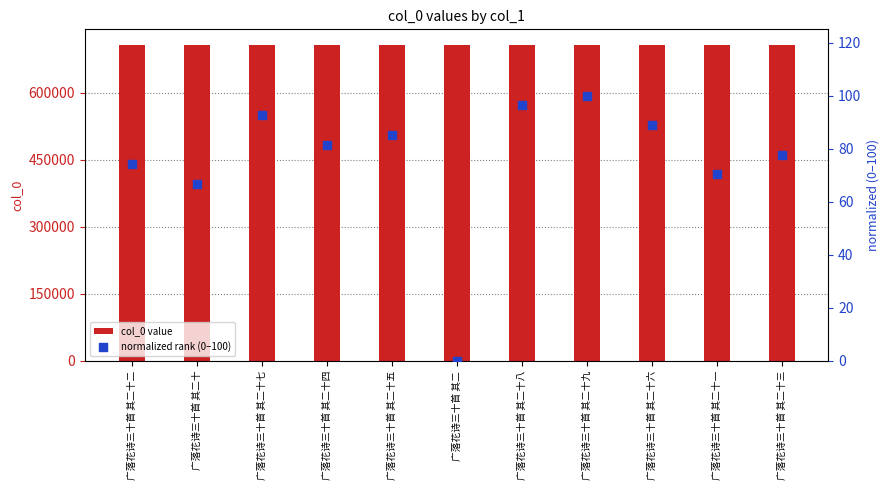

Is the value of normalized rank (0–100) at 广落花诗三十首 其二十 greater than the value of col_0 value at 广落花诗三十首 其二十二?

No